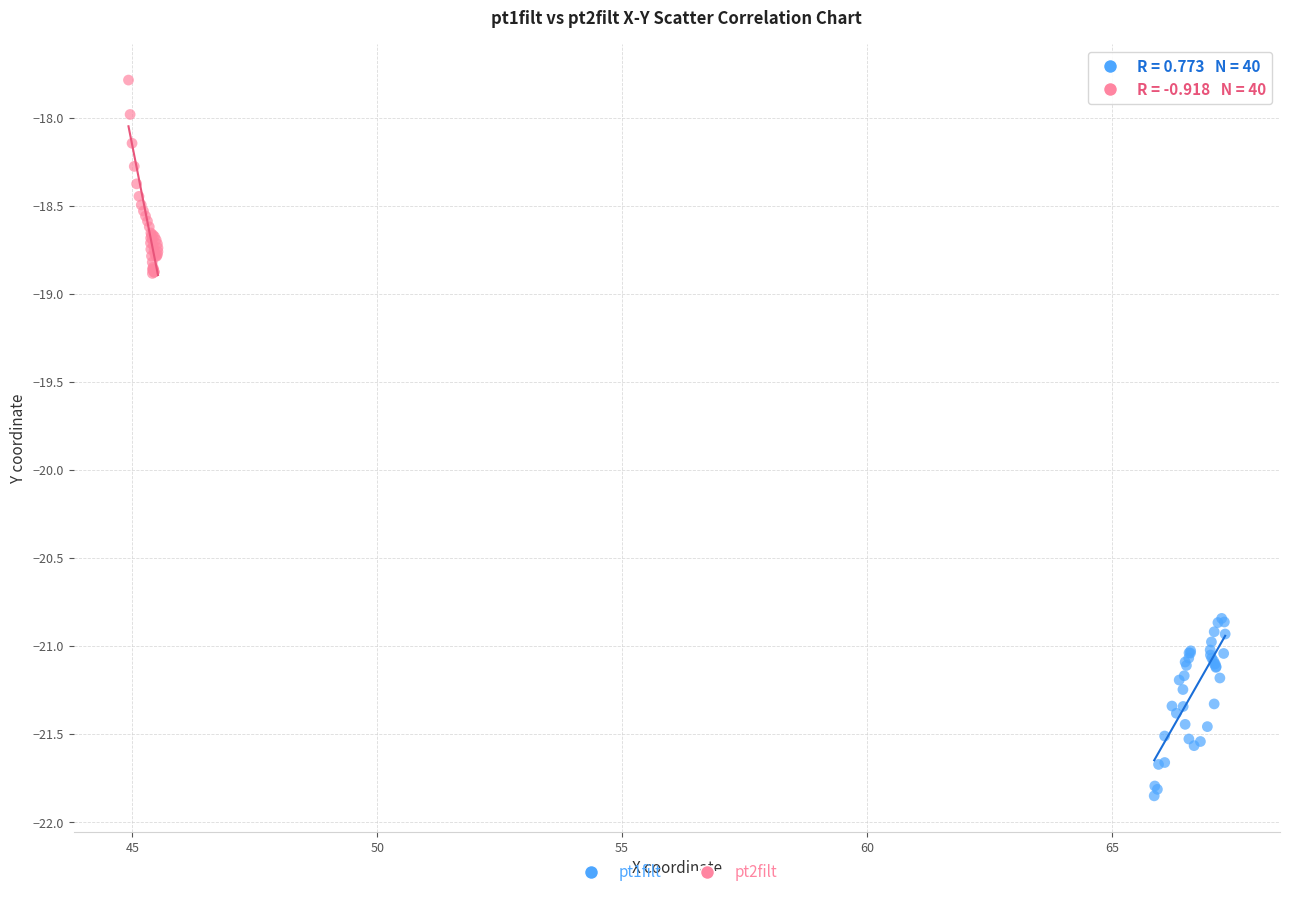

Which series contains the highest Y value?

pt2filt